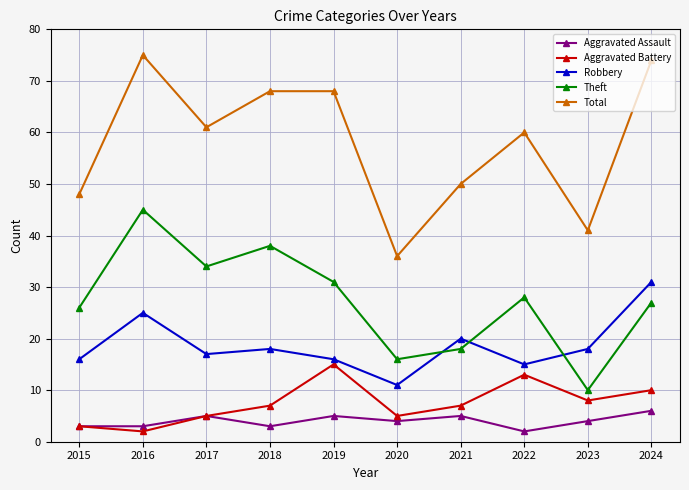

True or false: Theft has more than 0 interior local peaks.

True